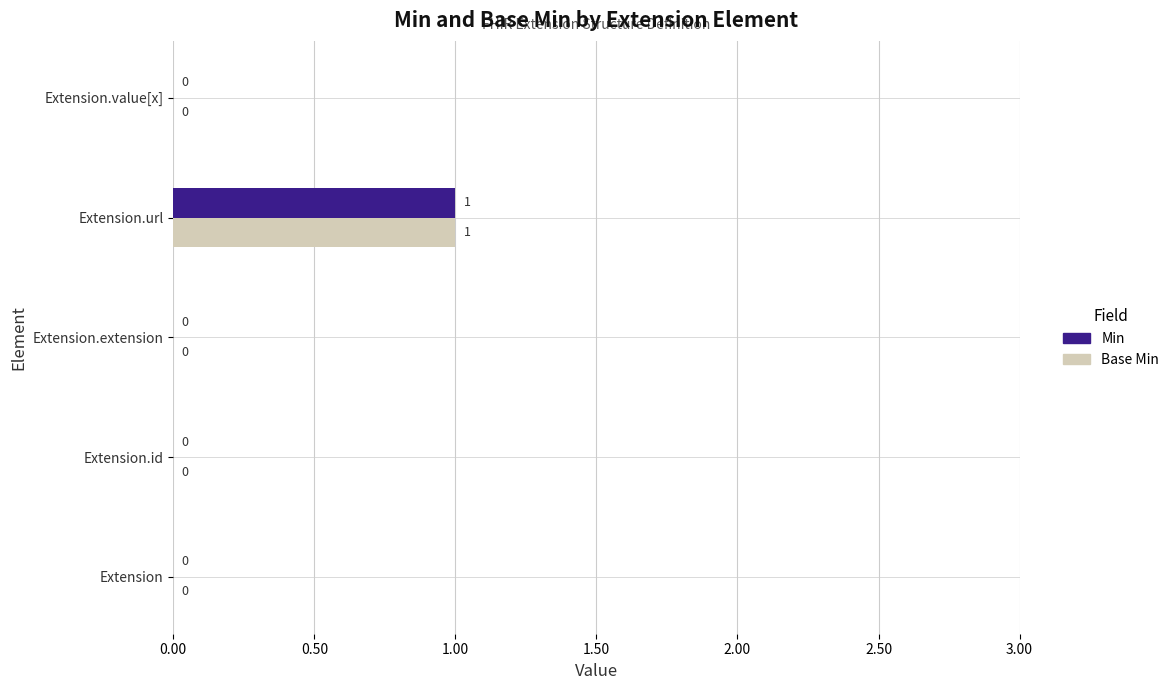

At which category is the sum across all series the highest?

Extension.url